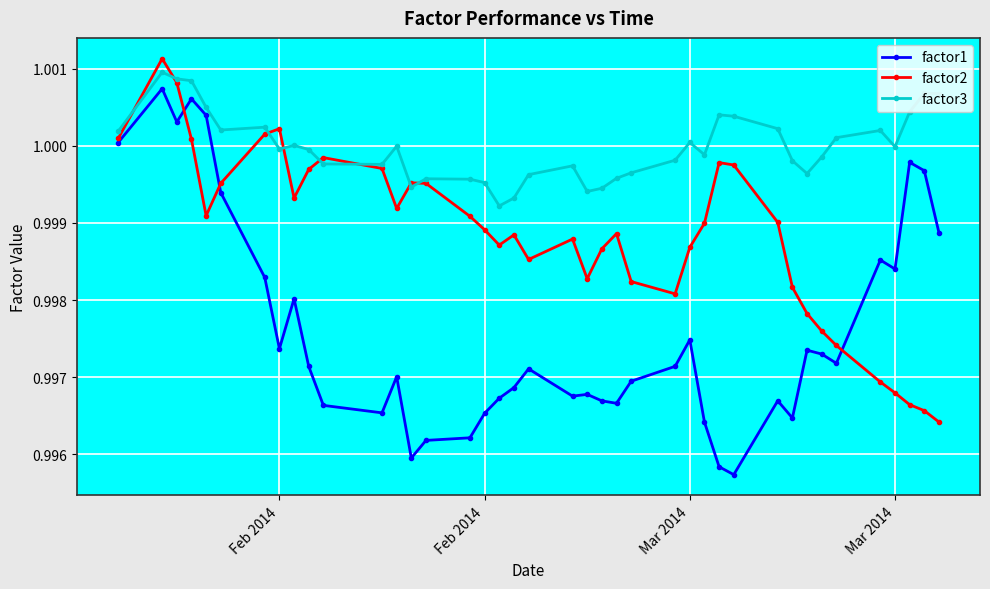

At how many categories does at least one series exceed 0?

40